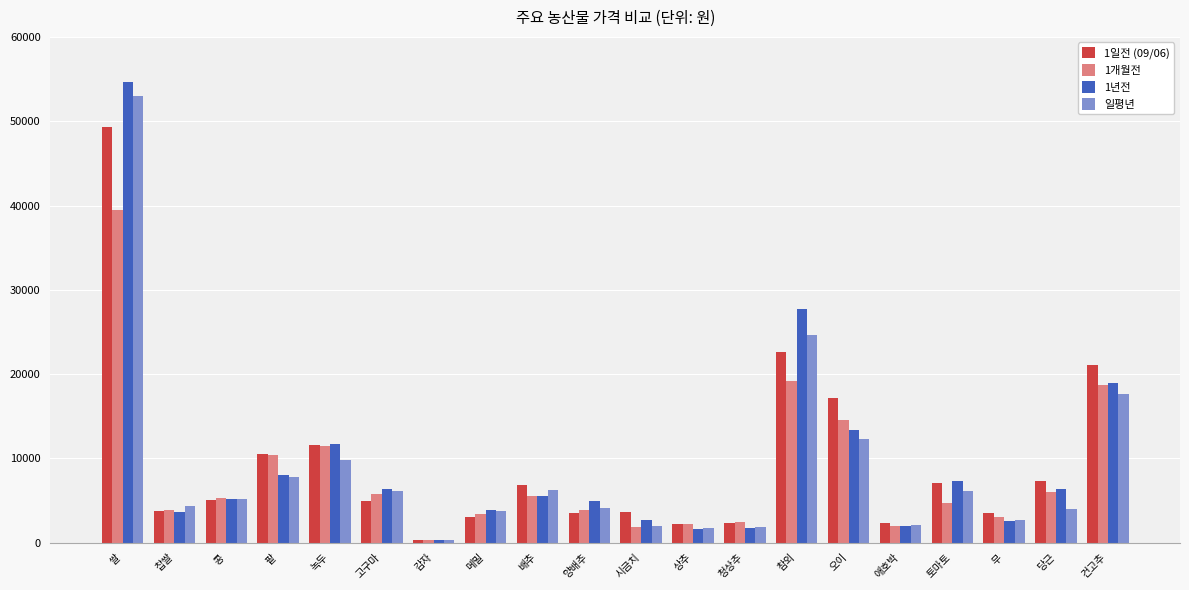

What is the difference between the 일평년 values at 고구마 and 청상추?

4269